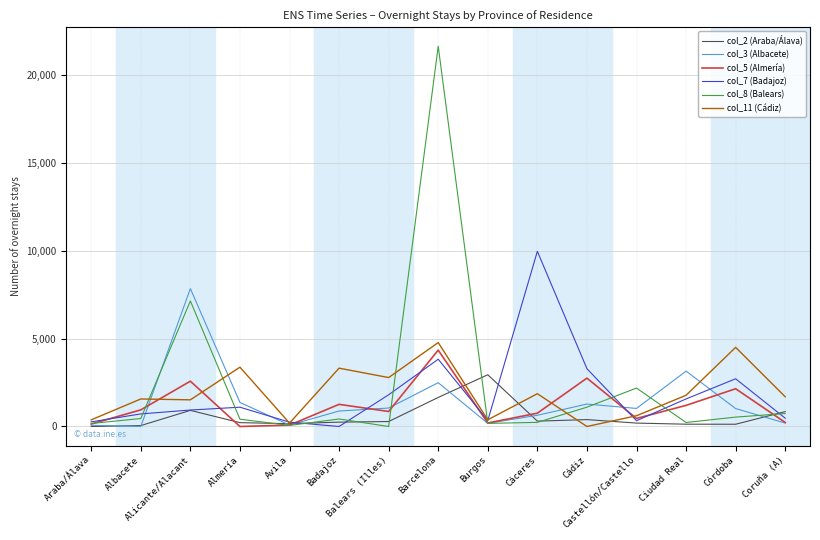

Which series has the largest range (max minus min)?

col_8 (Balears)